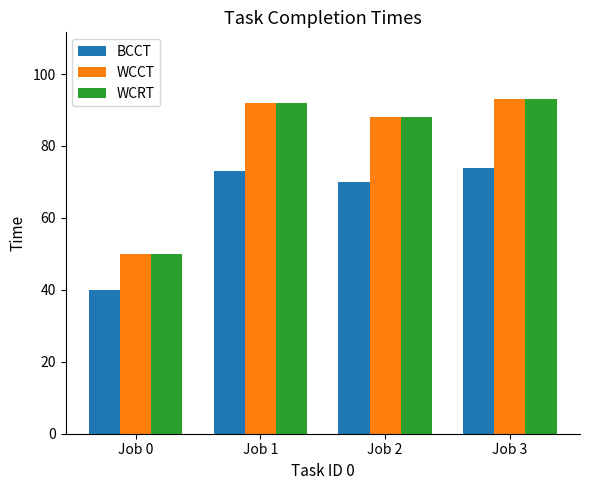

What is the sum of all WCCT values?

323